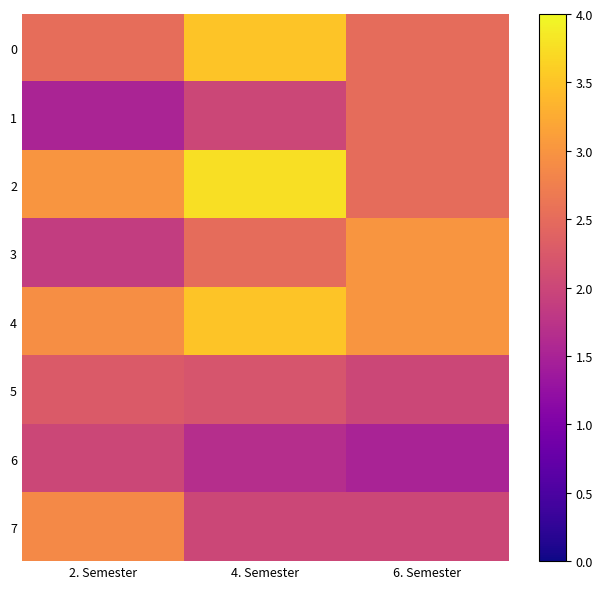

What is the smallest value displayed?

1.5